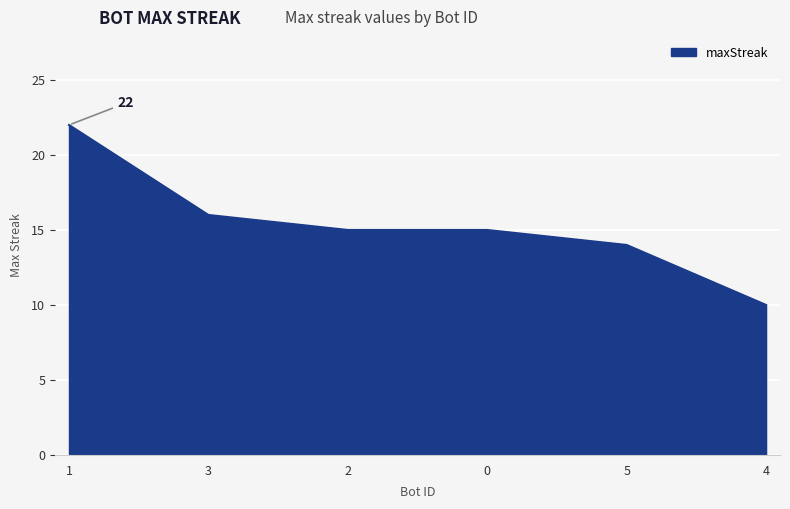

What position from the right is 2?

4